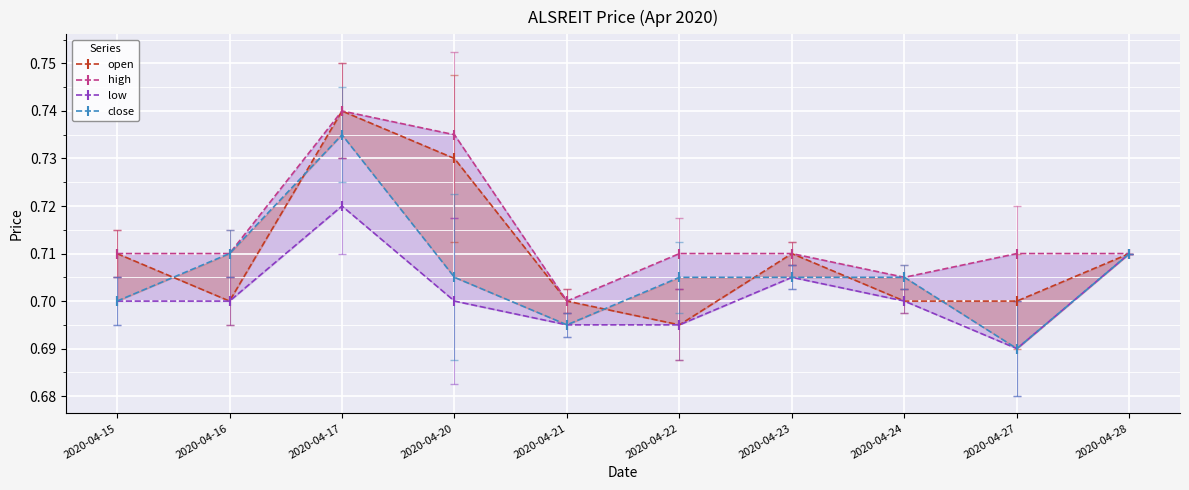

What is the total value across all series at 2020-04-27?

2.8